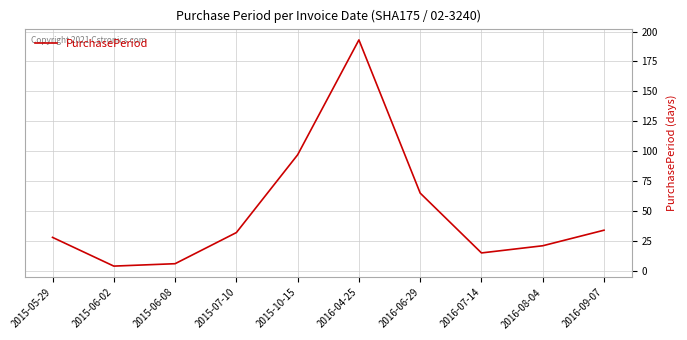

Rank the categories by value from lowest to highest.

2015-06-02, 2015-06-08, 2016-07-14, 2016-08-04, 2015-05-29, 2015-07-10, 2016-09-07, 2016-06-29, 2015-10-15, 2016-04-25